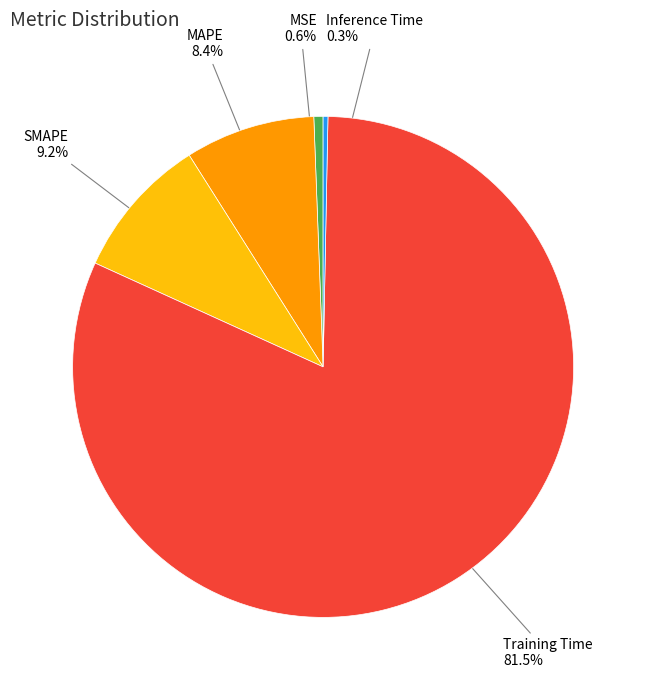

True or false: SMAPE accounts for 1% of the total.

False